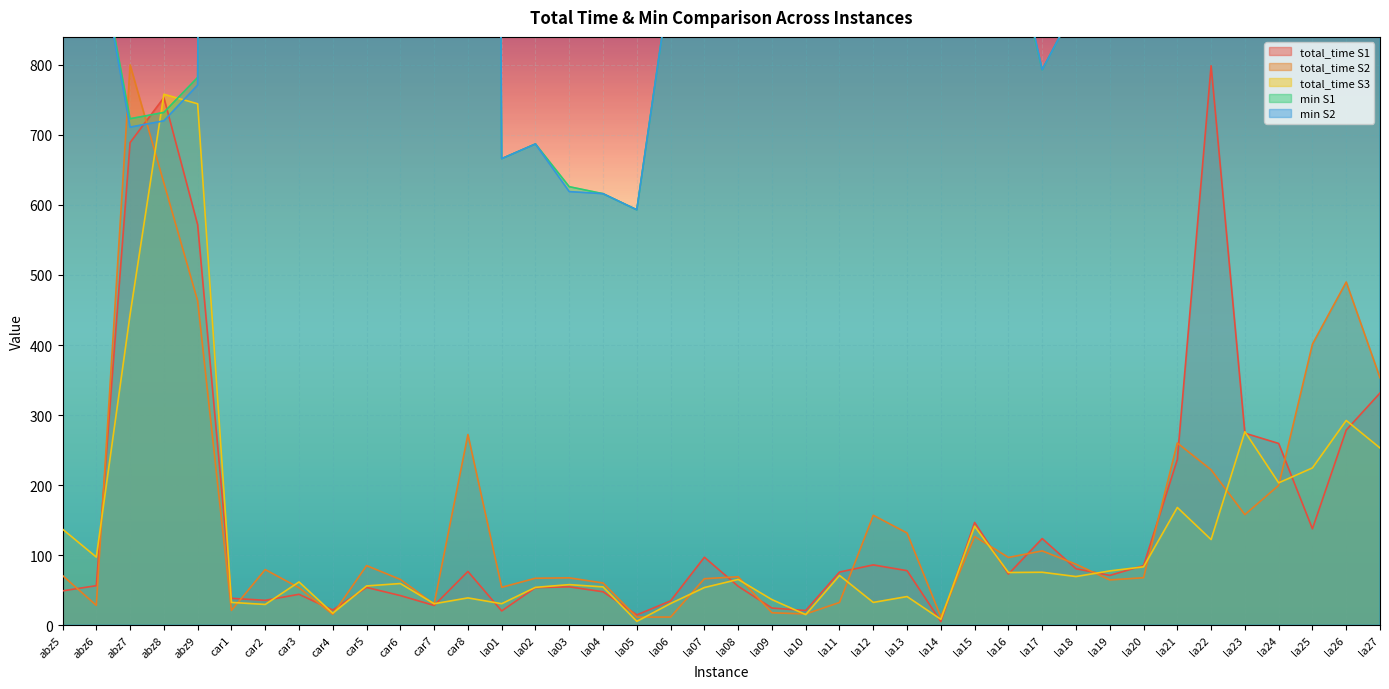

Does the chart display data point markers on the line(s)?

No